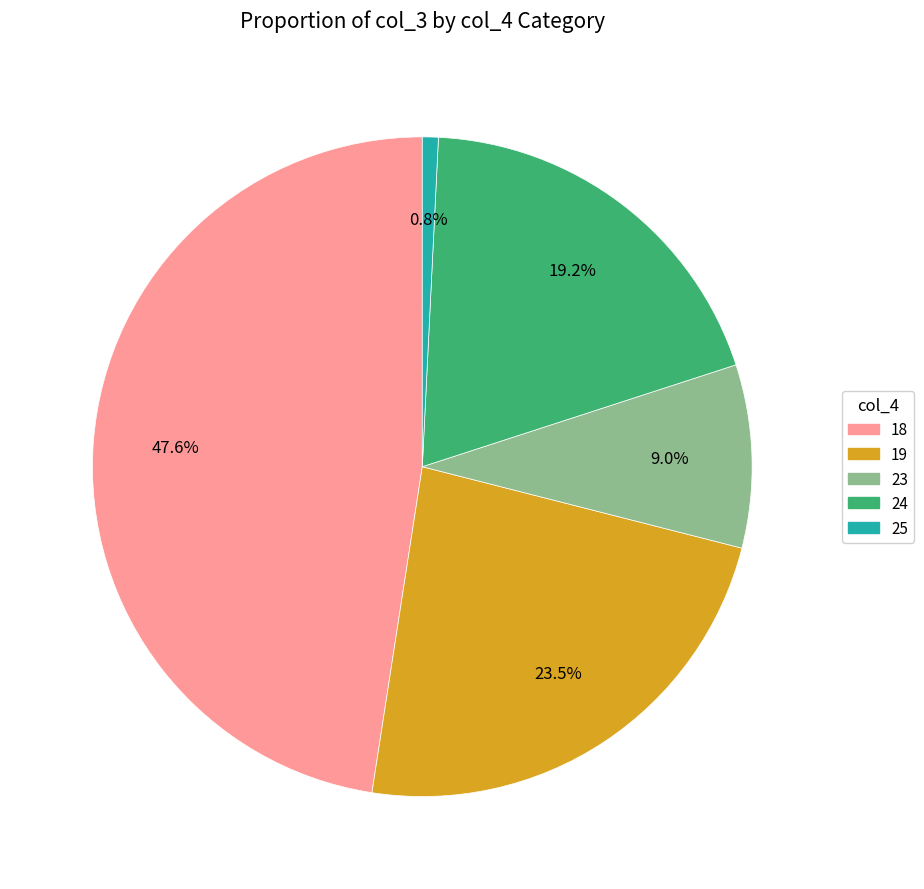

Do 24 and 25 together represent more than half of the pie?

No